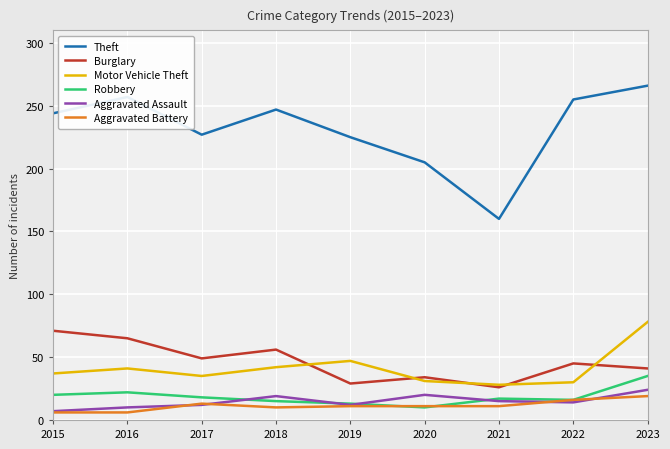

List the series in order of their peak value, lowest first.

Aggravated Battery, Aggravated Assault, Robbery, Burglary, Motor Vehicle Theft, Theft